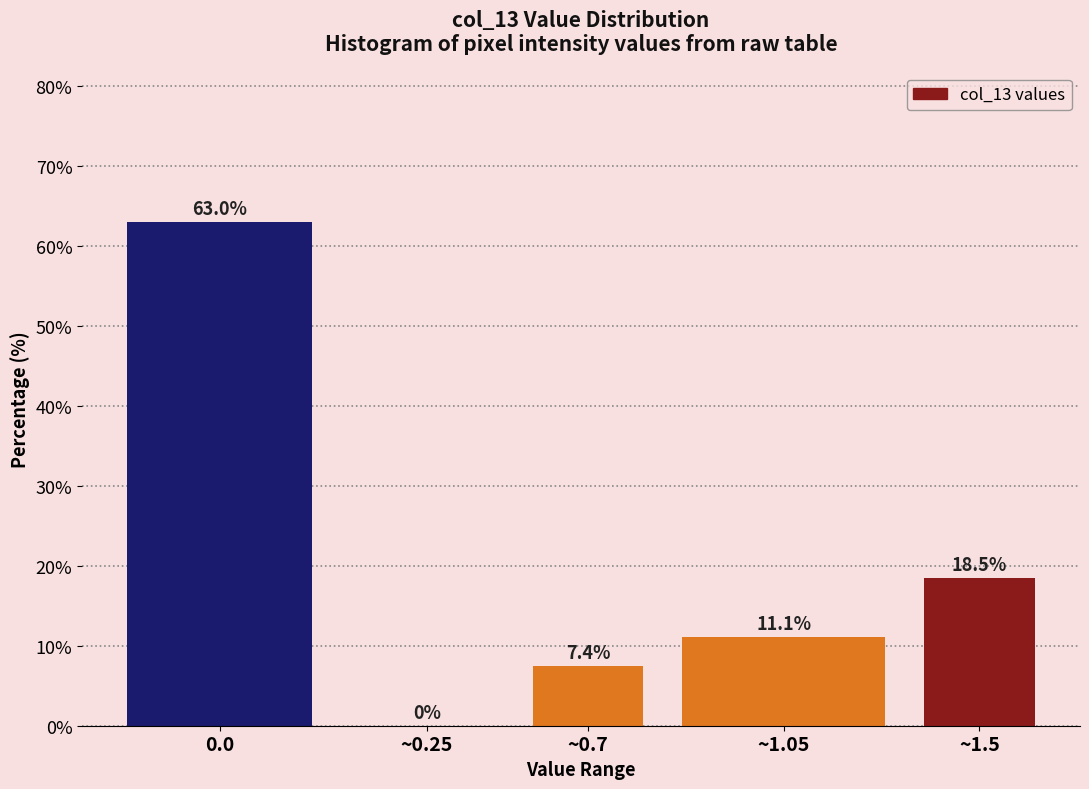

Reading left to right, what are all the values shown in this chart?

0.0=63.0	~0.25=0.0	~0.7=7.4	~1.05=11.1	~1.5=18.5